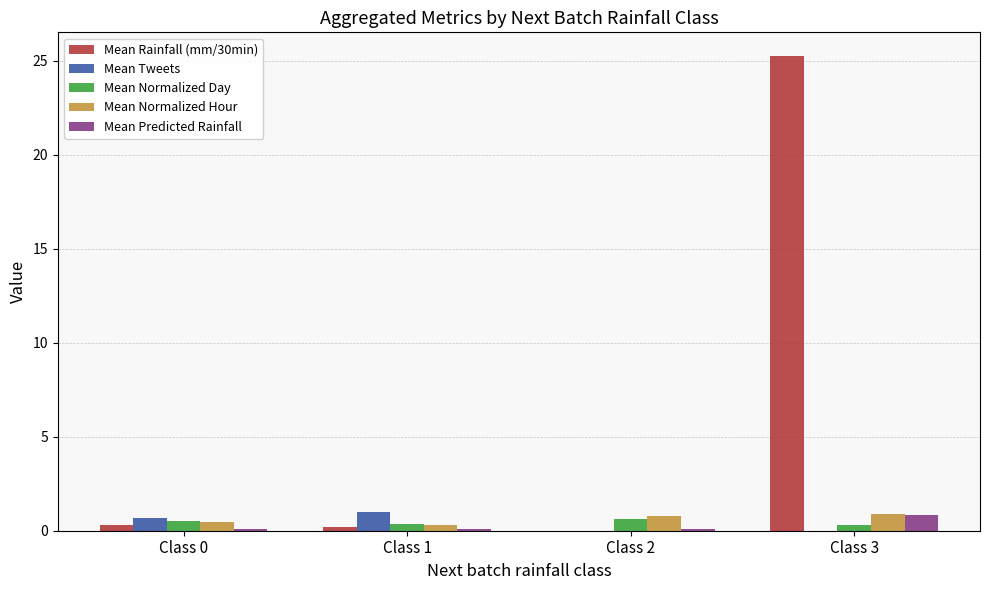

At which category is the sum across all series the highest?

Class 3